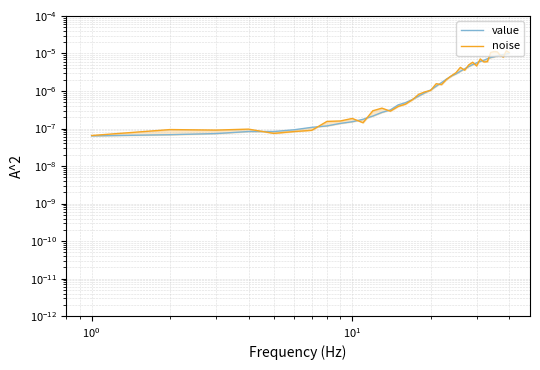

Which series has the largest range (max minus min)?

noise